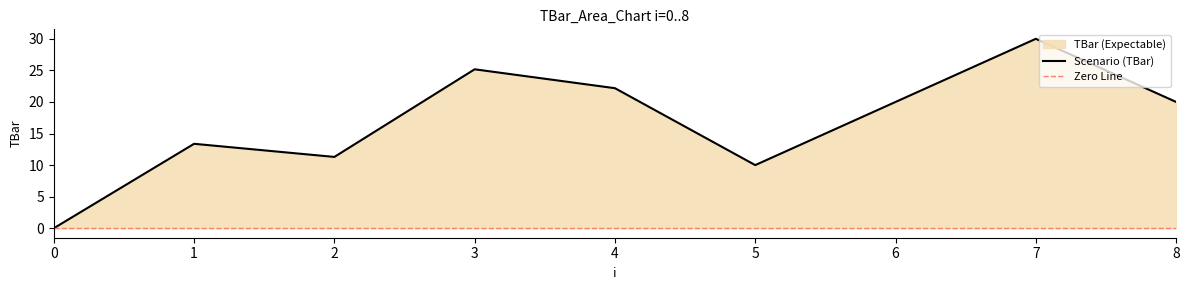

What is the approximate value at 2?

11.3